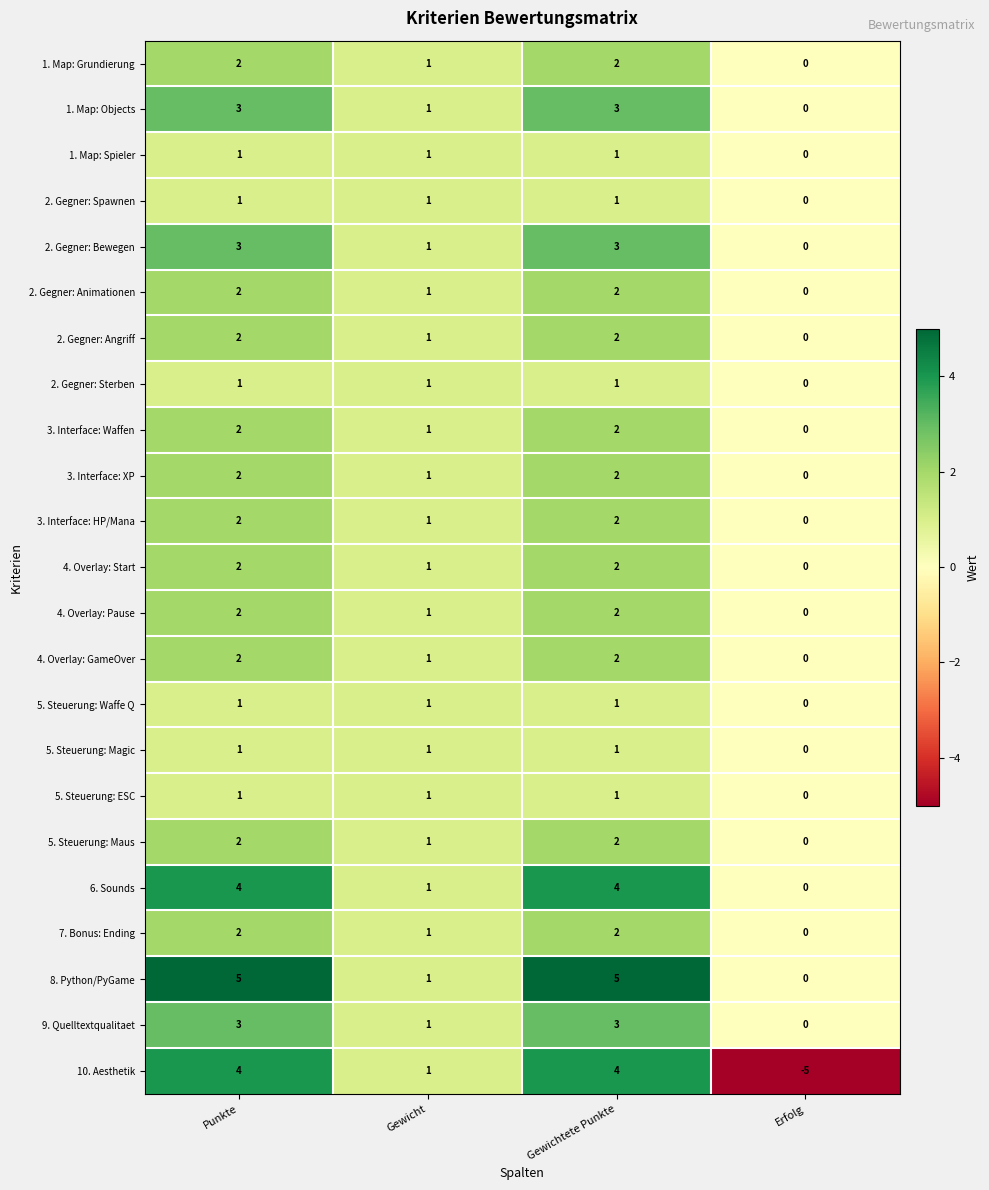

What is the sum of all 4. Overlay: Pause values?

5